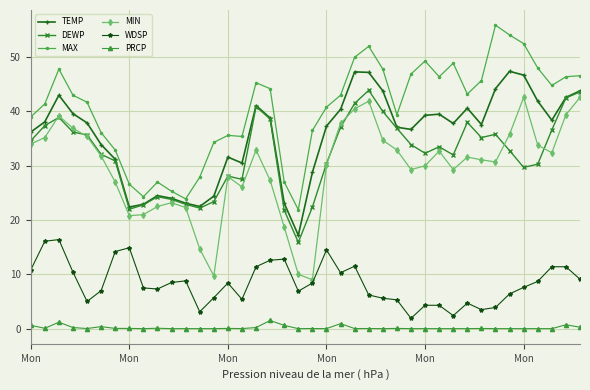

True or false: MIN has more than 2 points higher than both neighbors.

True